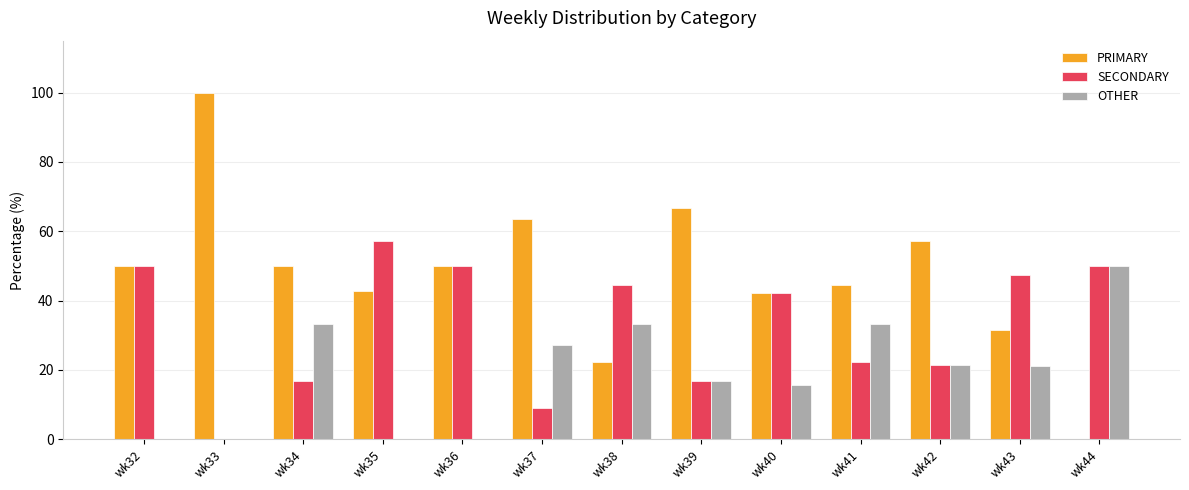

Is it true that SECONDARY equals 44.4 at wk38?

True